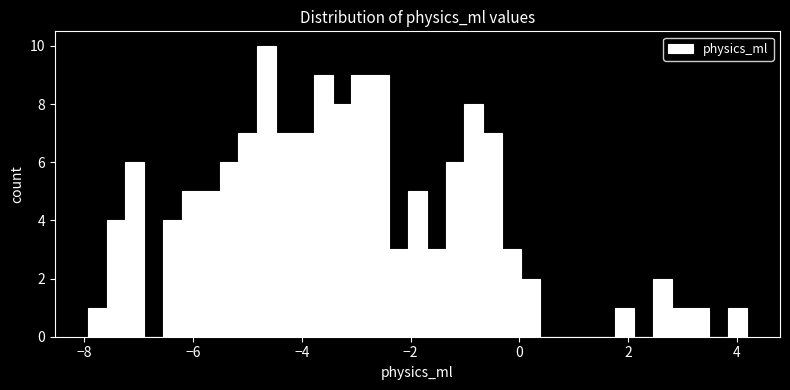

Around what value on the x-axis is the tallest bar? Give the approximate position of its centre, as read against the axis.

-4.6